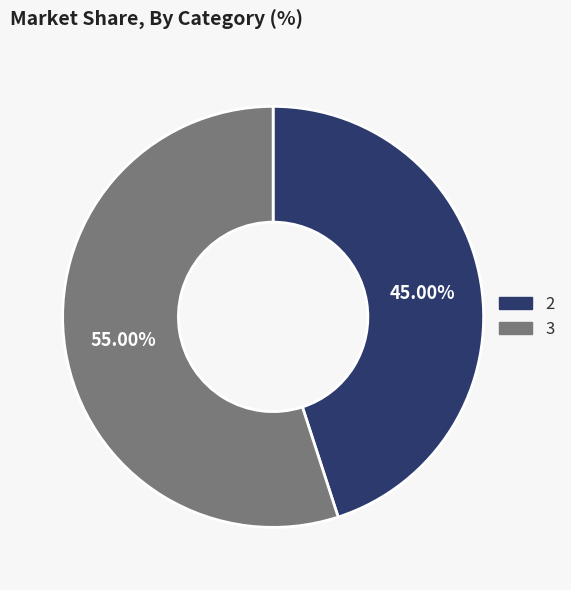

The 3 slice represents 55% of the pie. True or false?

True